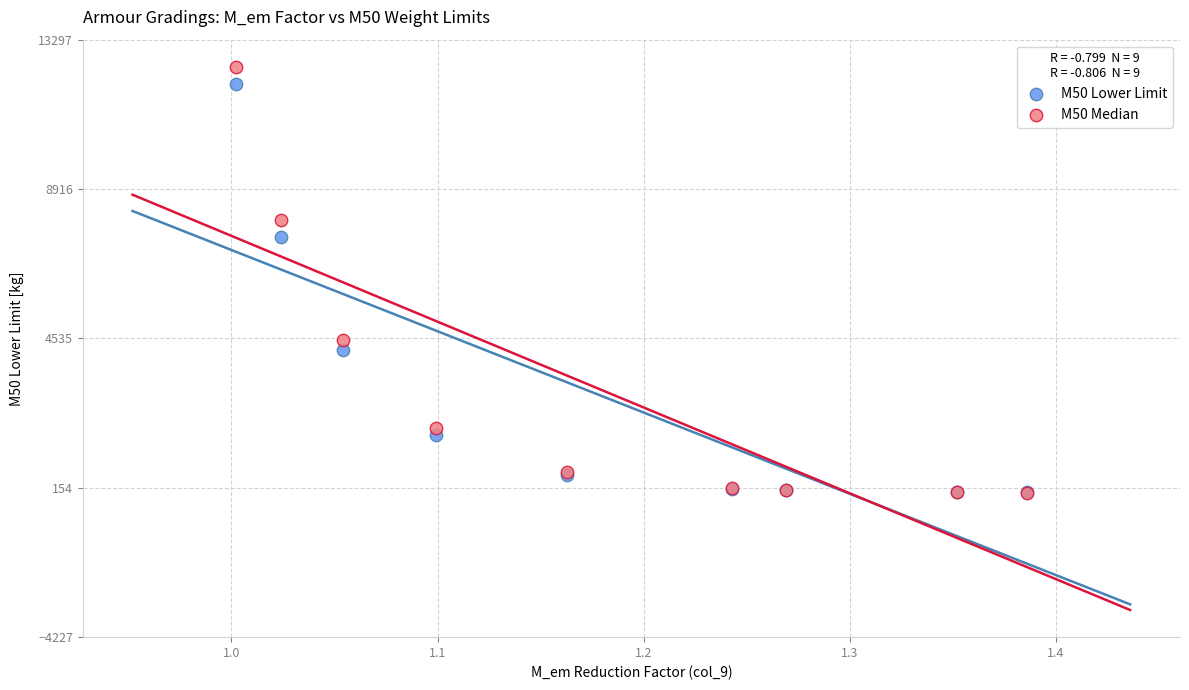

Across all series, what Y value is closest to 6257?

7500.0